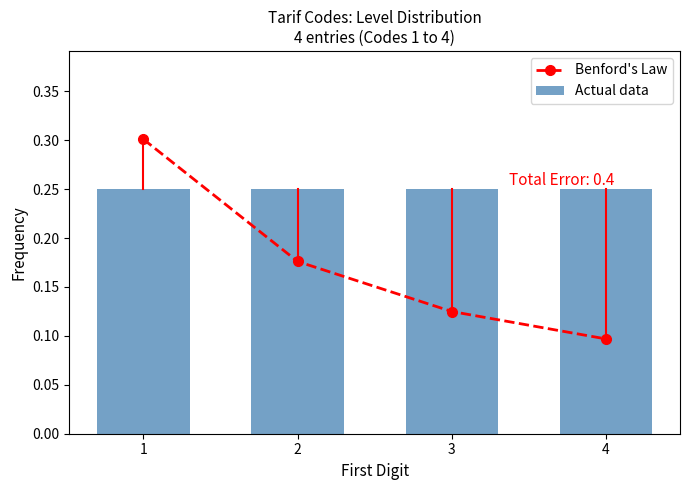

True or false: Actual data has a value of 0.3 at 4.

False